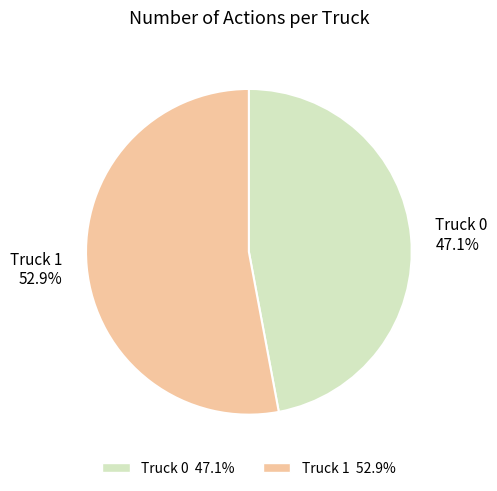

Count the number of slices in the pie.

2